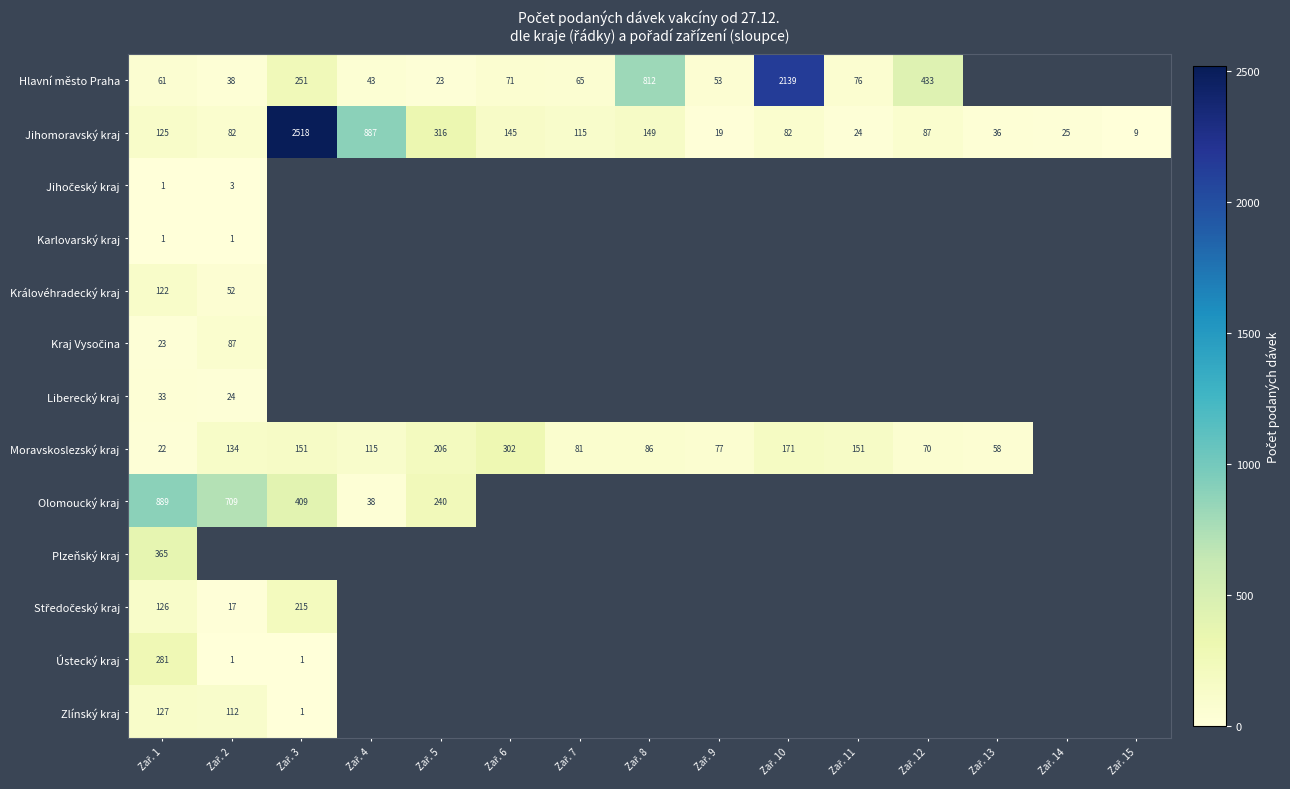

At which label does Ústecký kraj reach its peak?

Zař. 1